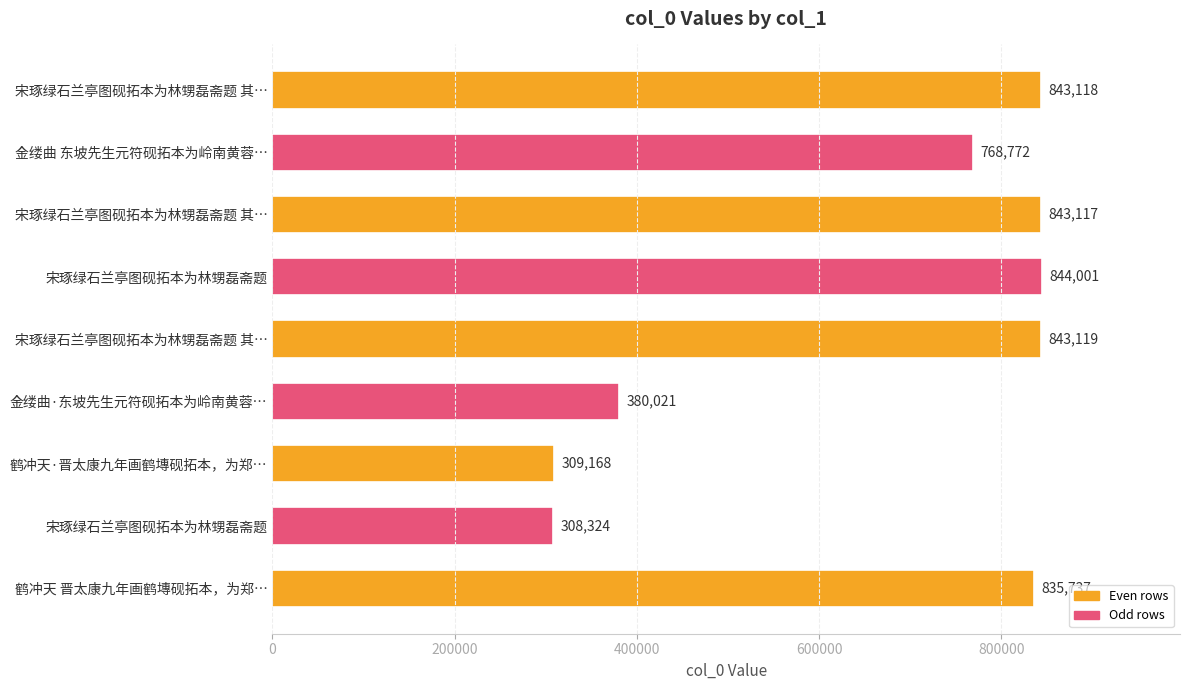

What is the smallest value displayed?

308324